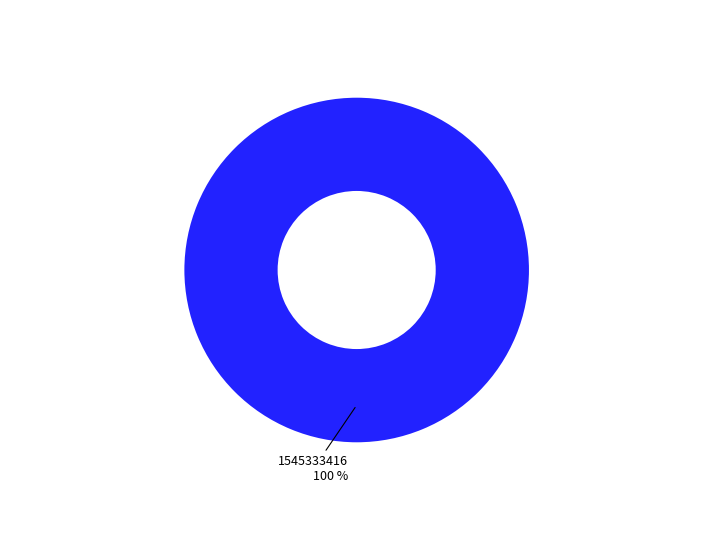

Is there any slice that represents more than half of the pie?

Yes